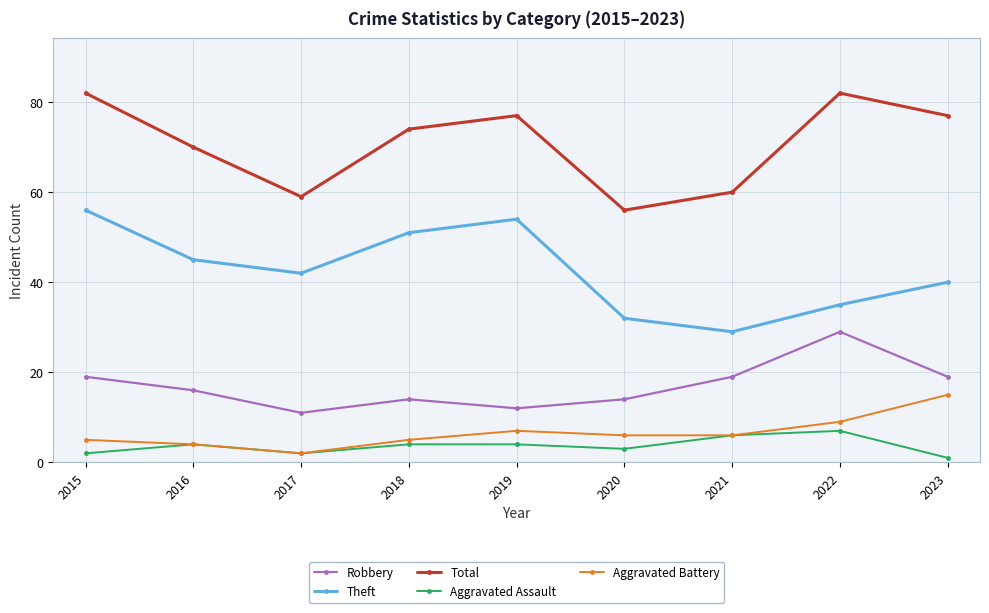

What is the difference between the maximum and minimum values in the Aggravated Battery series?

13